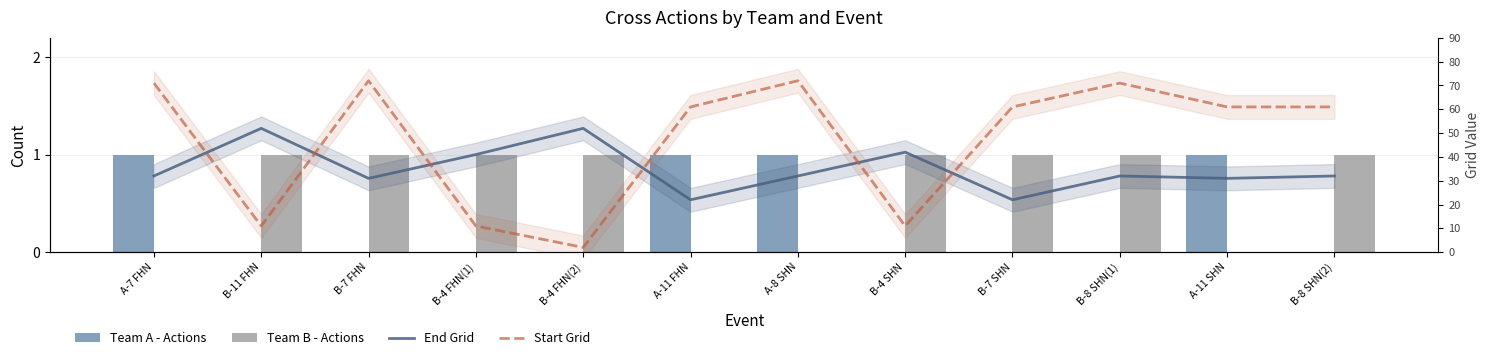

True or false: Team A - Actions has a value of 0 at B-4 FHN(2).

True